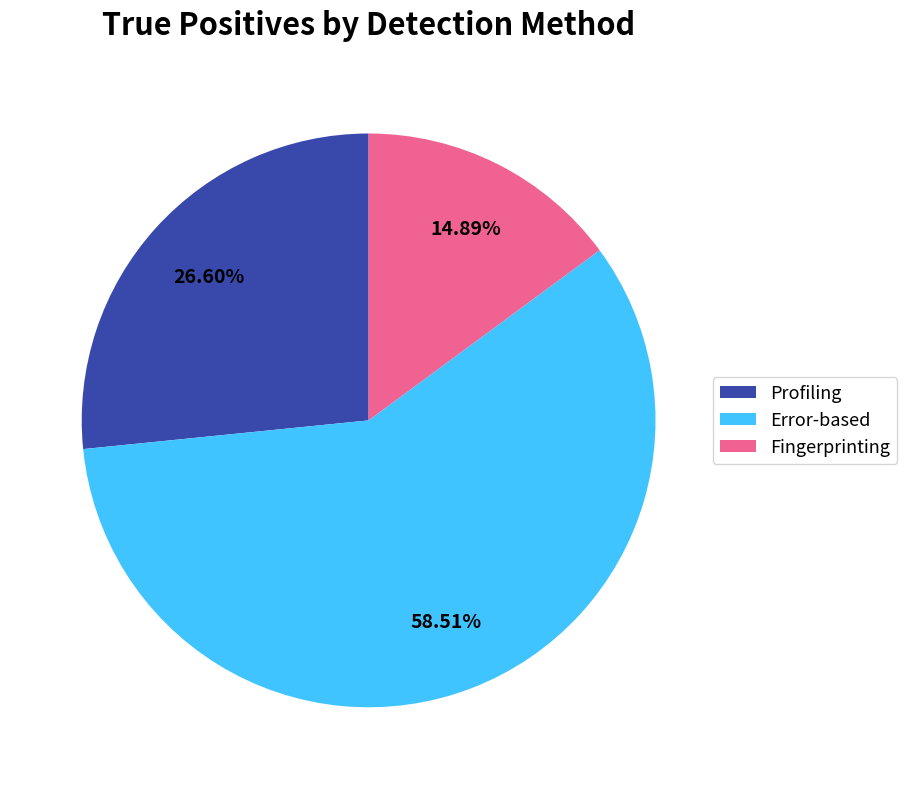

The Error-based slice represents 59% of the pie. True or false?

True